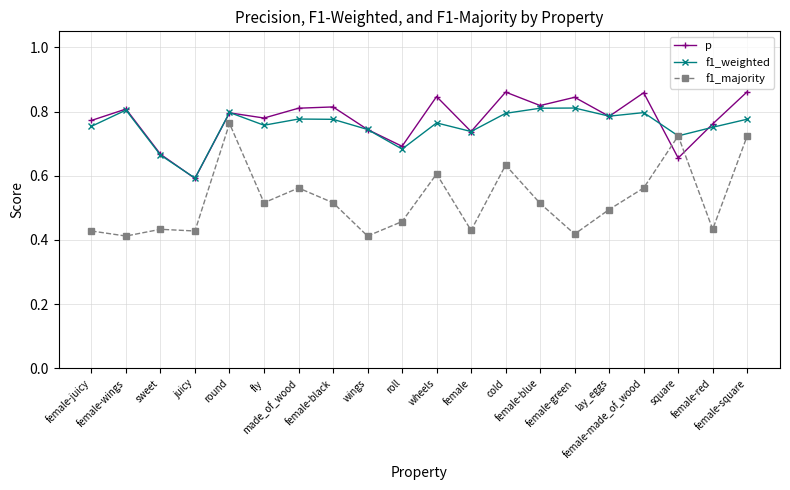

True or false: p has more than 1 interior local peaks.

True